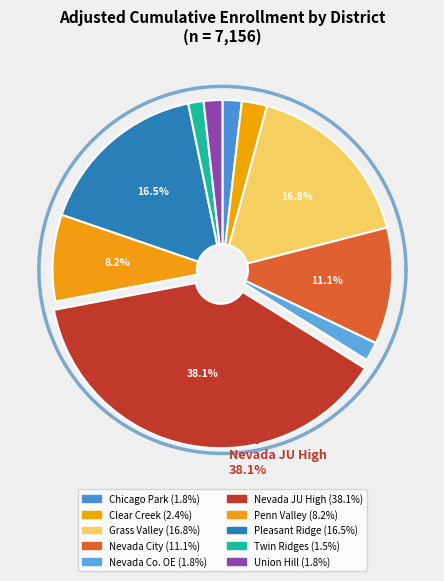

How many slices are in this pie chart?

10